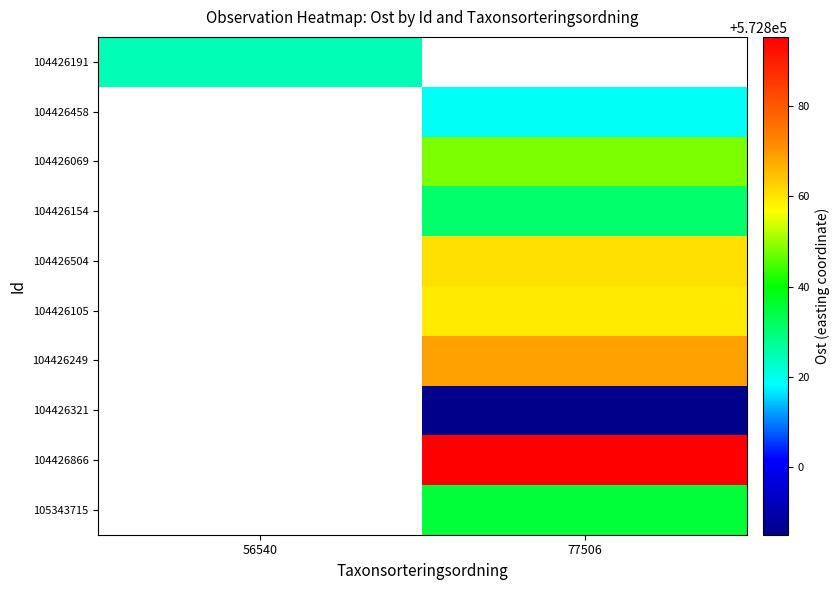

Which has a higher value, 56540 or 77506?

77506